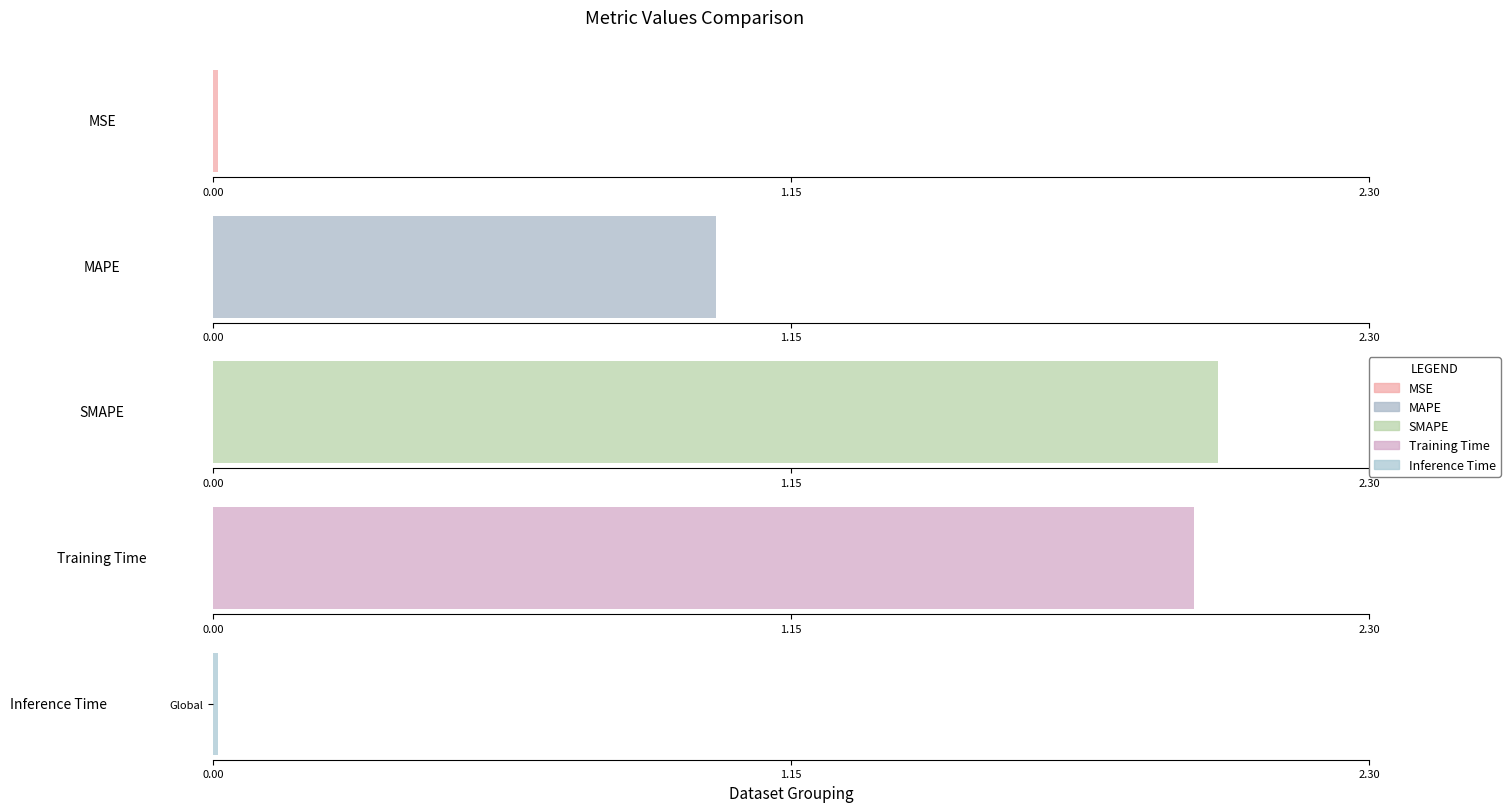

Reading left to right, extract all data points from this chart.

MSE=0.0	MAPE=1.0	SMAPE=2.0	Training Time=2.0	Inference Time=0.0